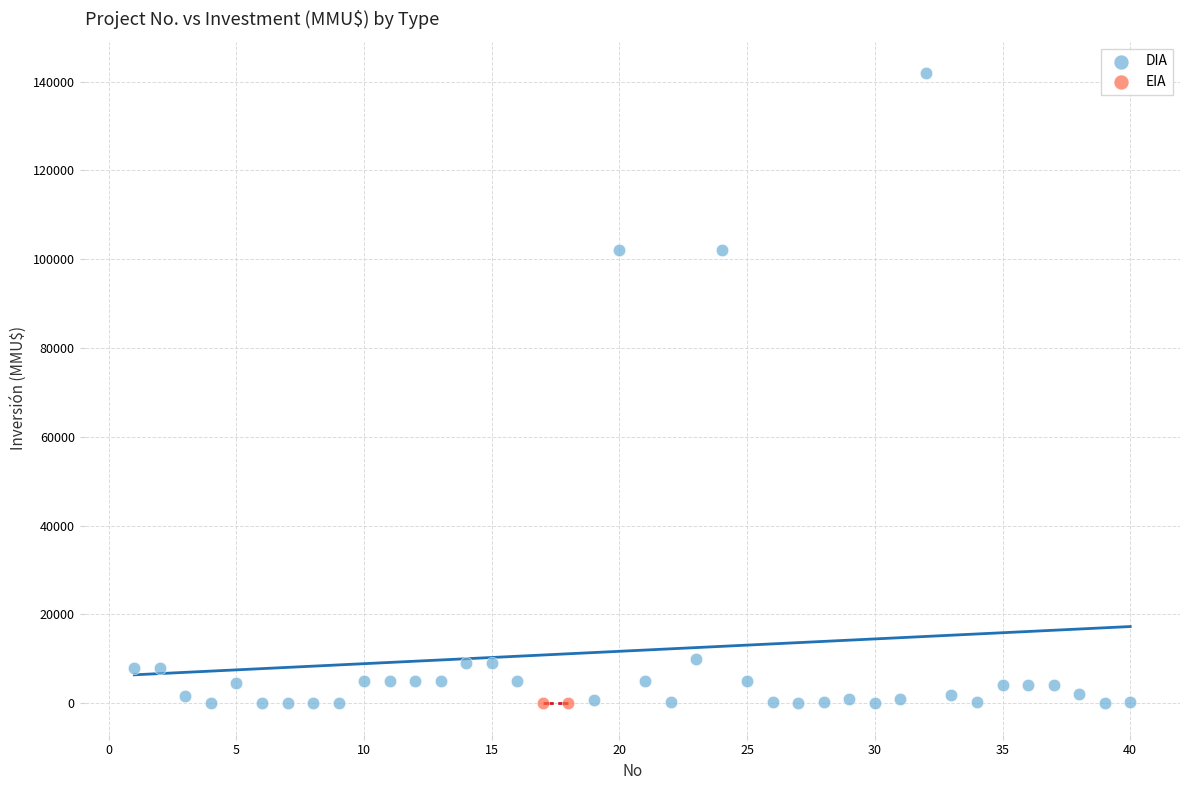

What are all the series names shown in the legend?

DIA, EIA